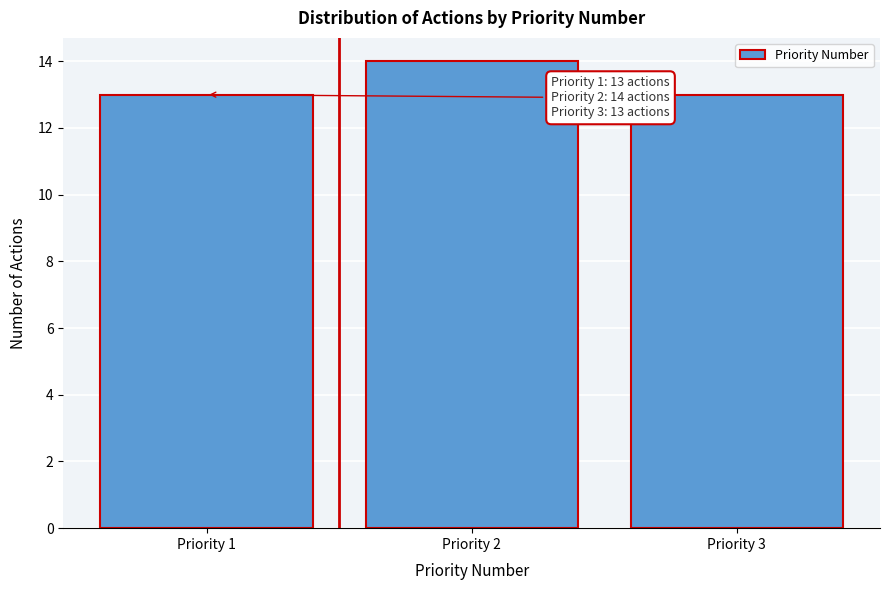

Reading left to right, transcribe all the data shown in this chart.

Priority 1=13	Priority 2=14	Priority 3=13